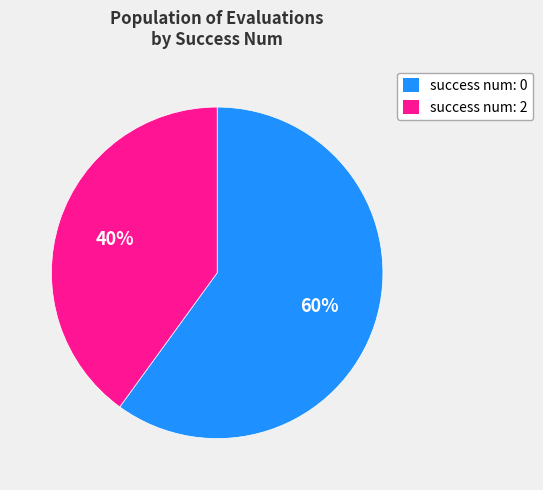

To the nearest percent, what is the average slice percentage?

50%